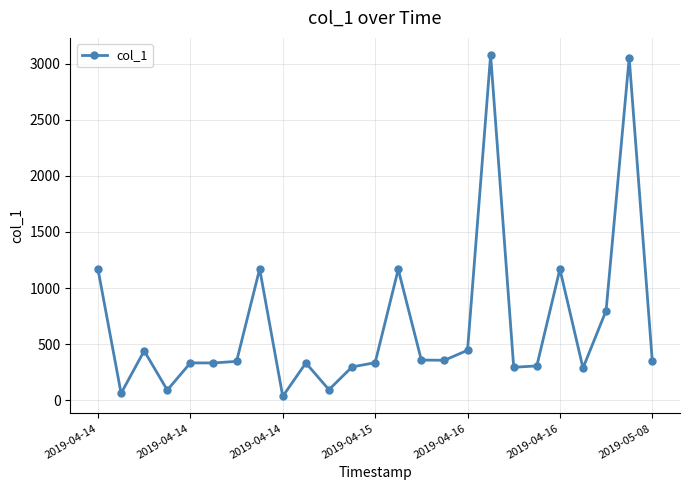

How many lines are shown in the chart?

1